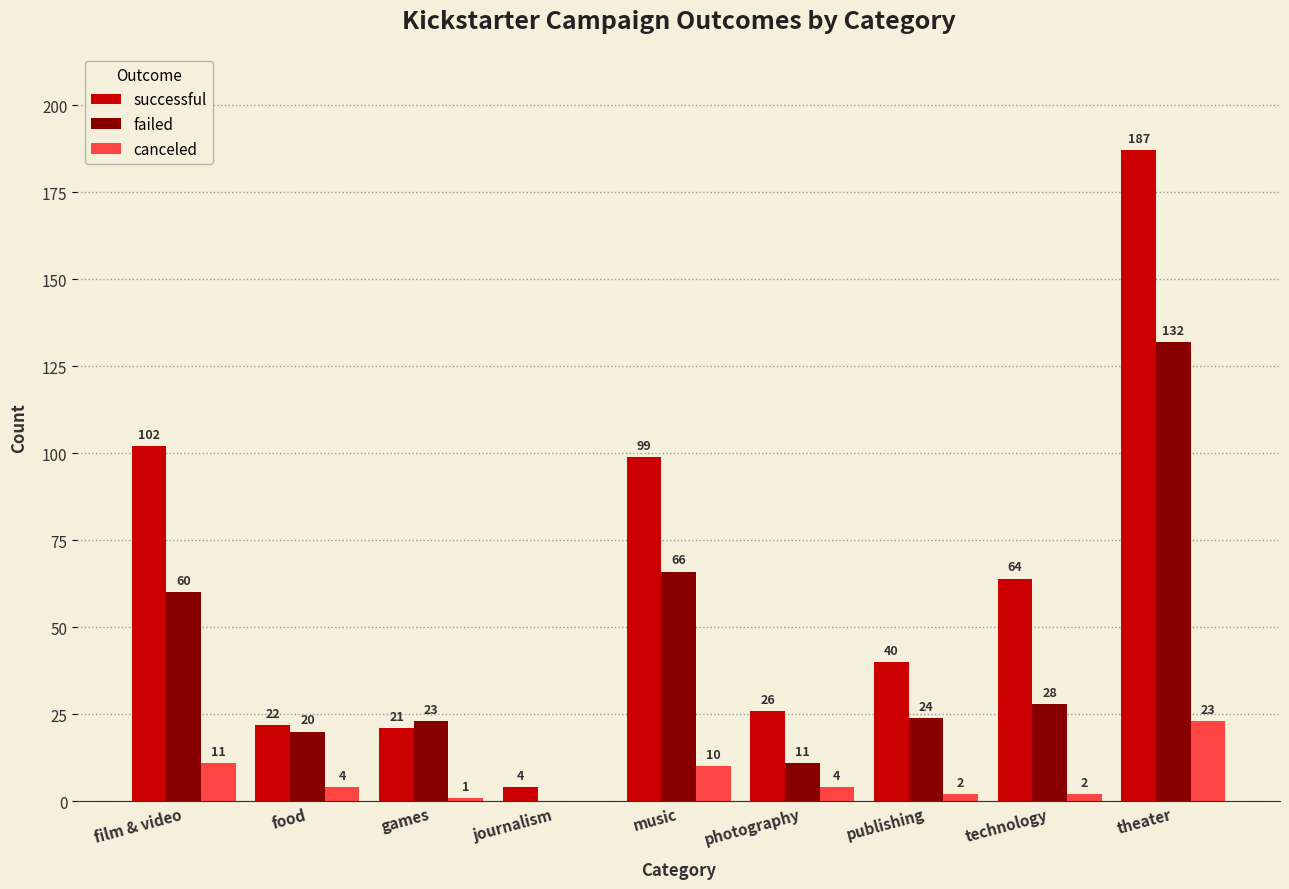

How many values in canceled are above zero?

8